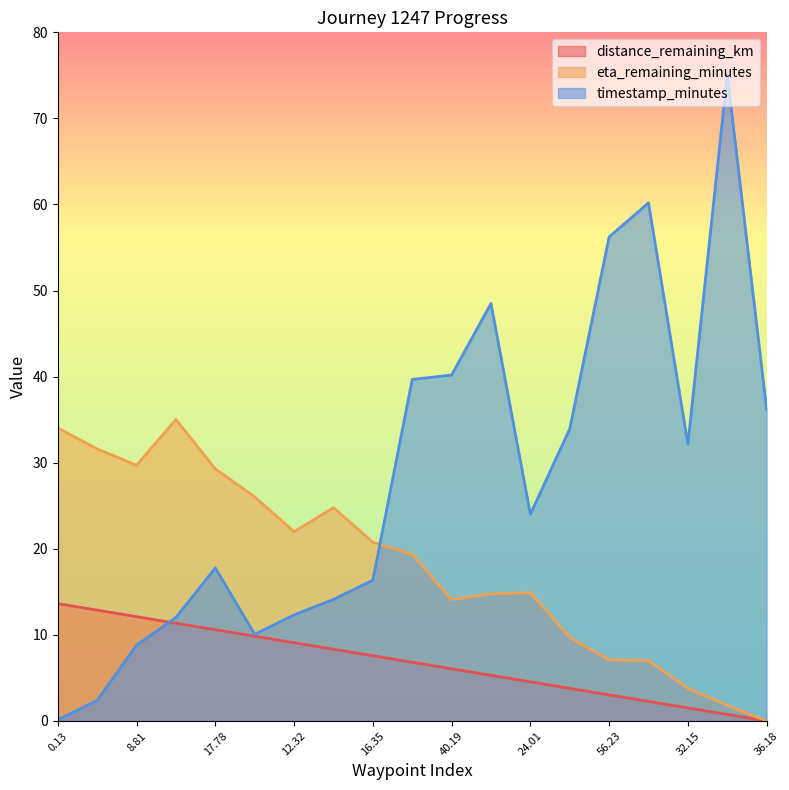

What are all the series names shown in the legend?

distance_remaining_km, eta_remaining_minutes, timestamp_minutes